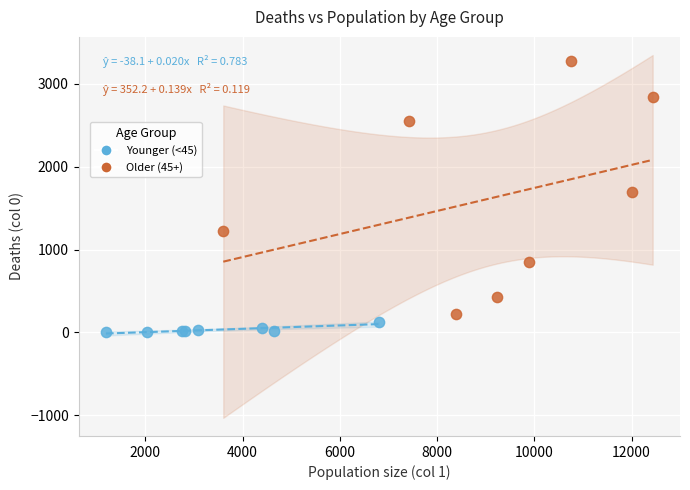

Which series has the widest spread of Y values?

Older (45+)